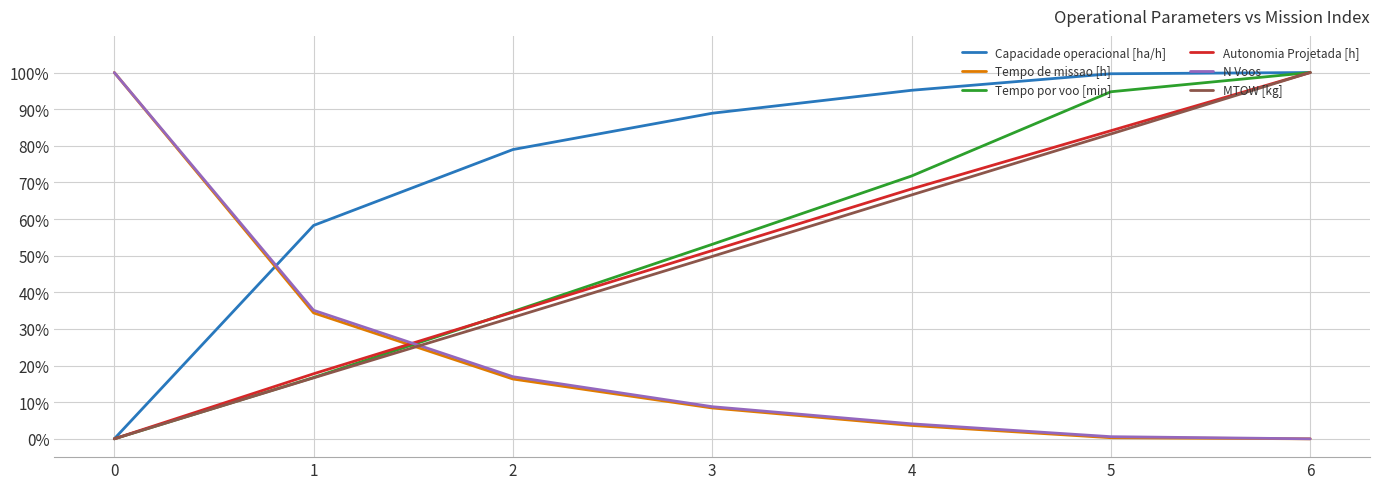

What is the difference between the maximum and minimum values in the Autonomia Projetada [h] series?

100.0